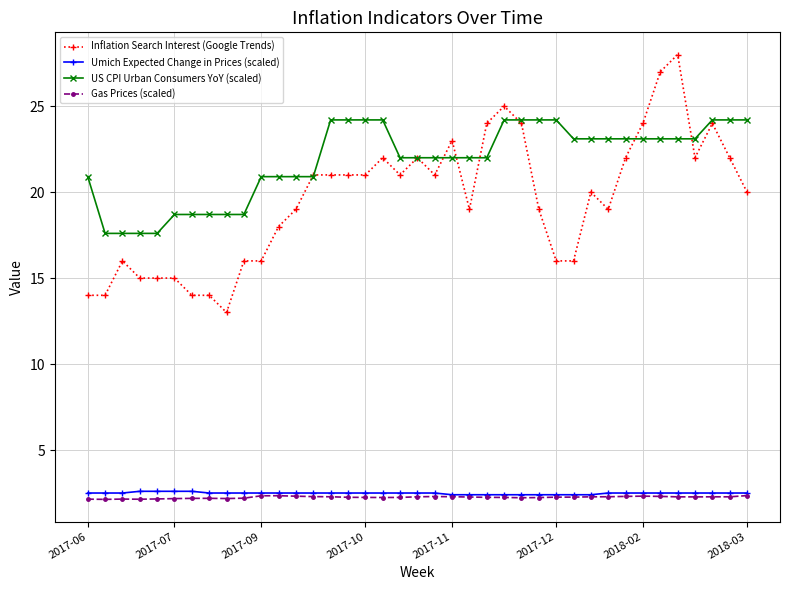

Which series has the widest spread of values?

Inflation Search Interest (Google Trends)